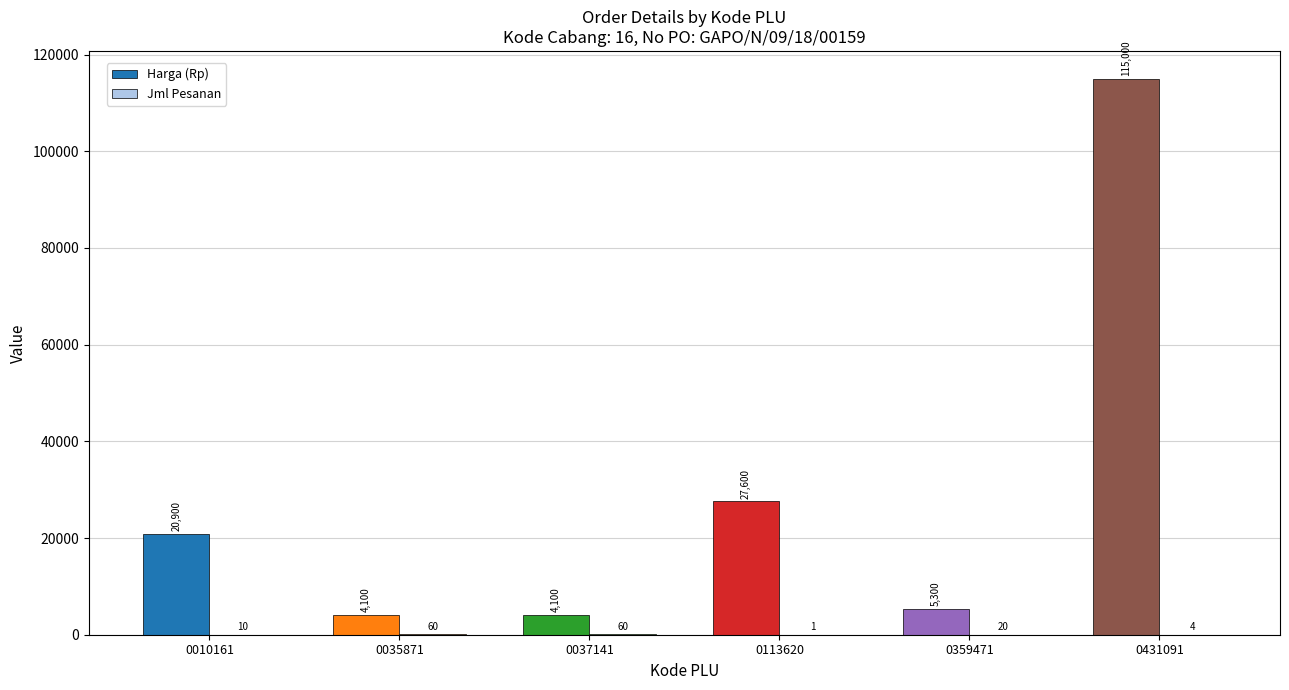

What is the highest value of the Harga (Rp) series?

115000